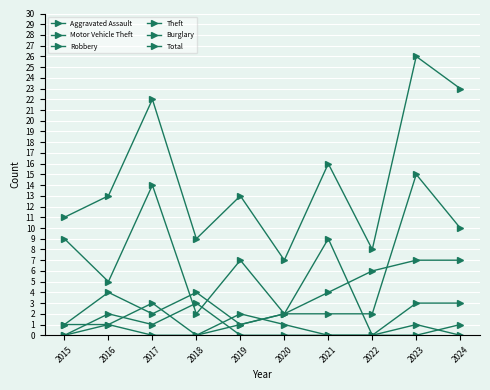

Is this an area chart (filled region under the line)?

No